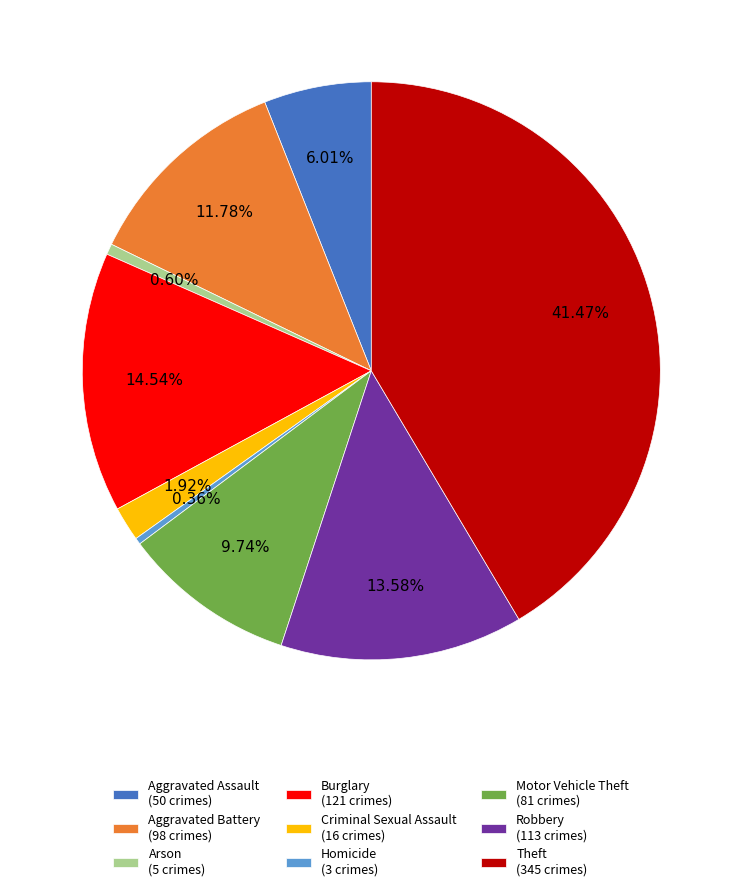

Is there a majority slice in this chart?

No